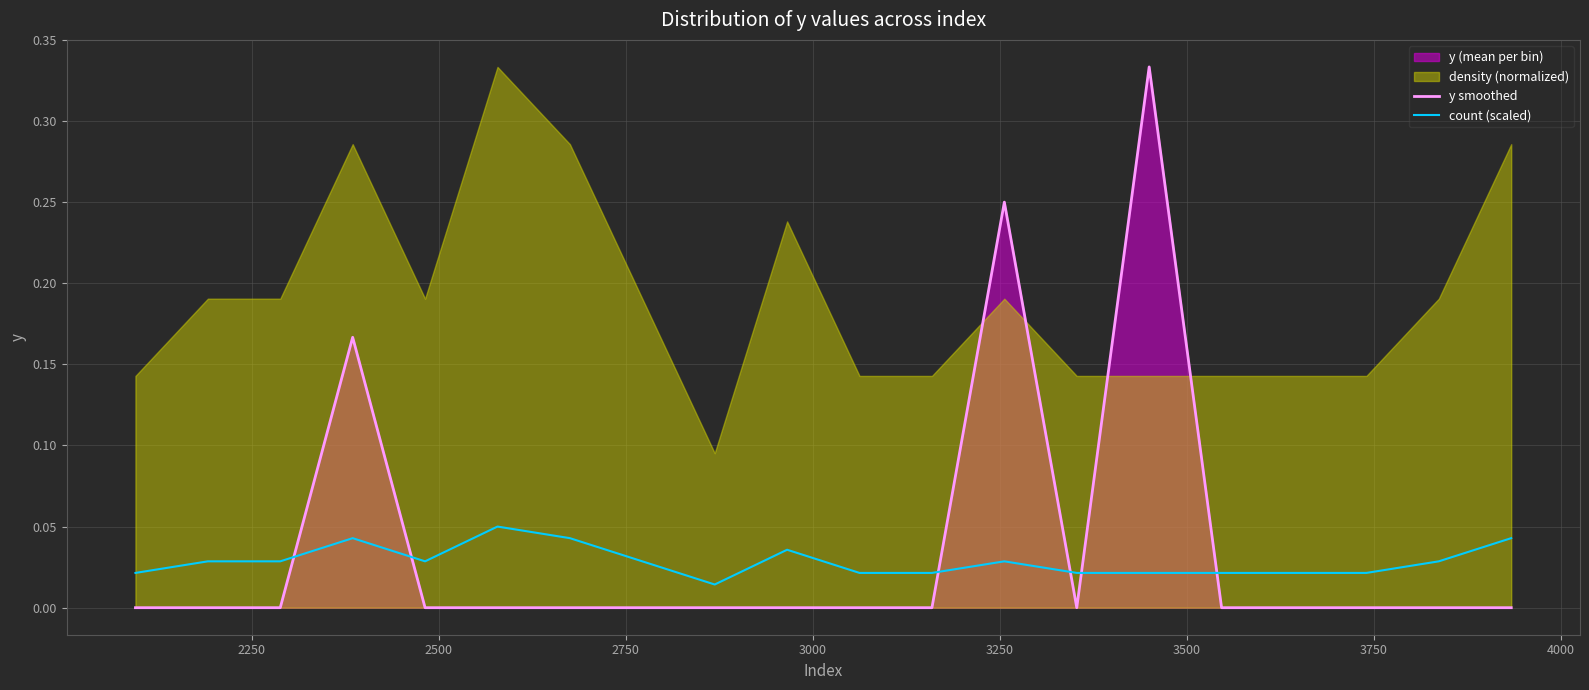

True or false: y smoothed and count (scaled) cross at least once.

True